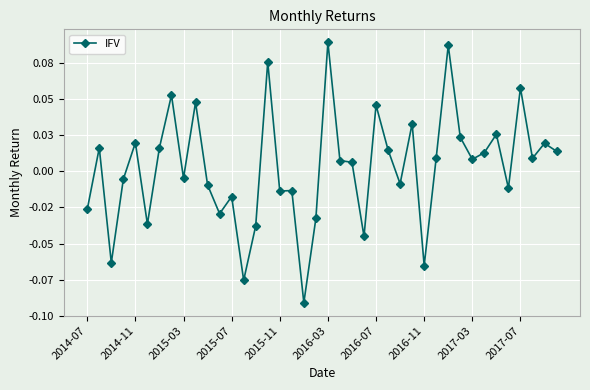

What is the maximum value shown in the chart?

0.1